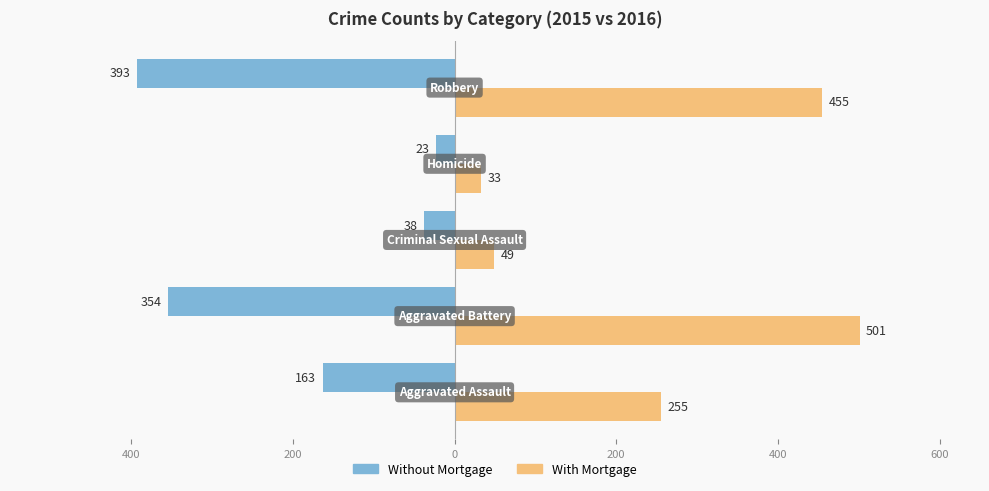

What are all the series names shown in the legend?

Without Mortgage, With Mortgage